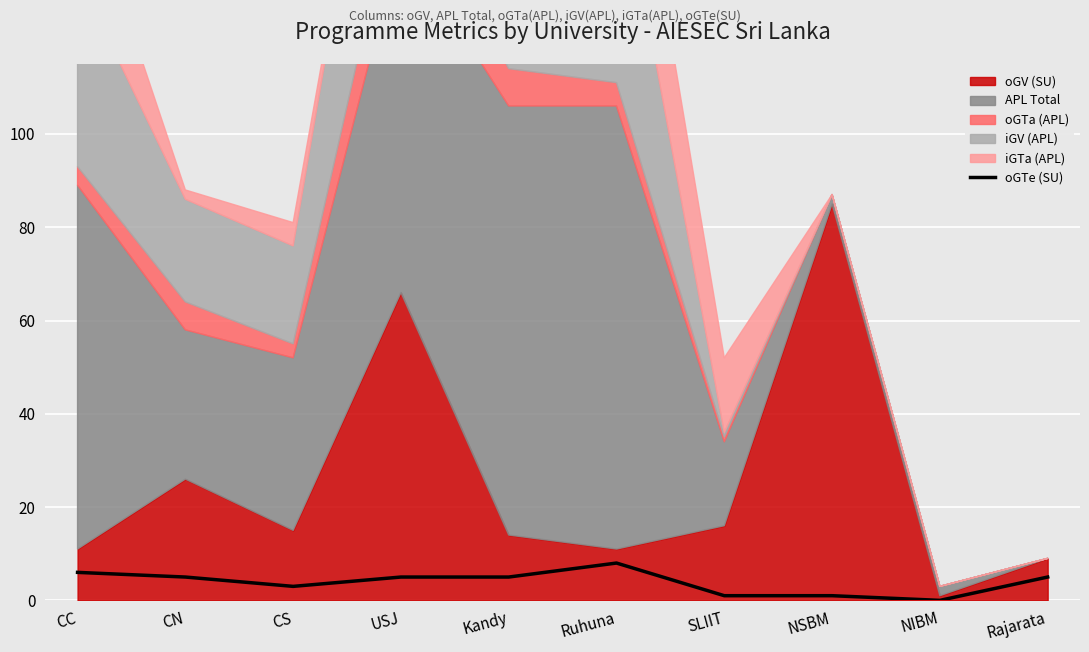

What is the sum of all values?

39